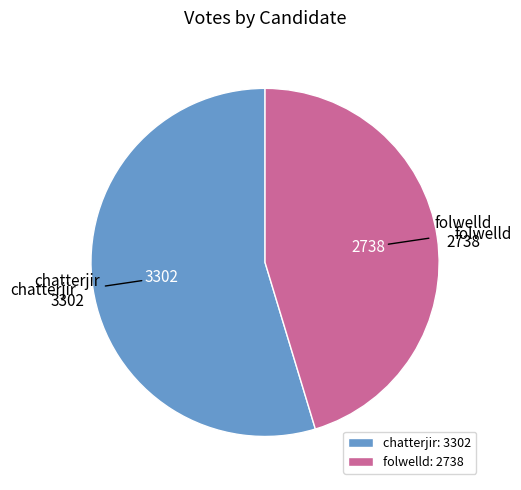

The folwelld slice represents 57% of the pie. True or false?

False